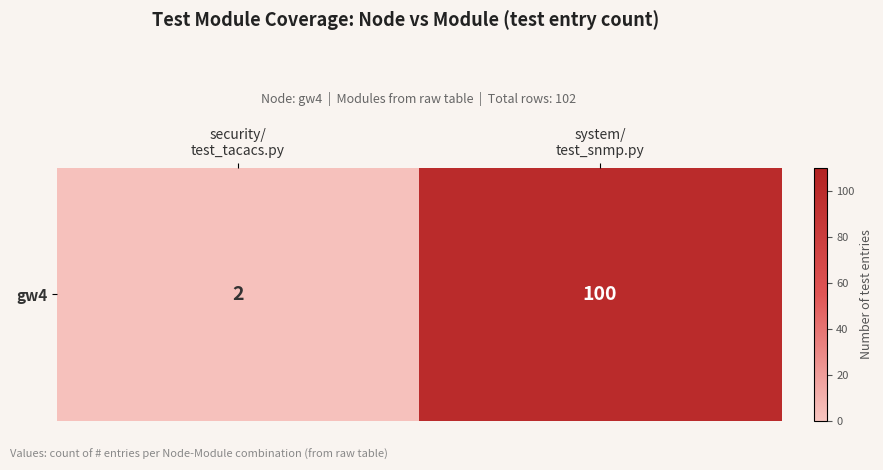

How many categories are shown in the chart?

2